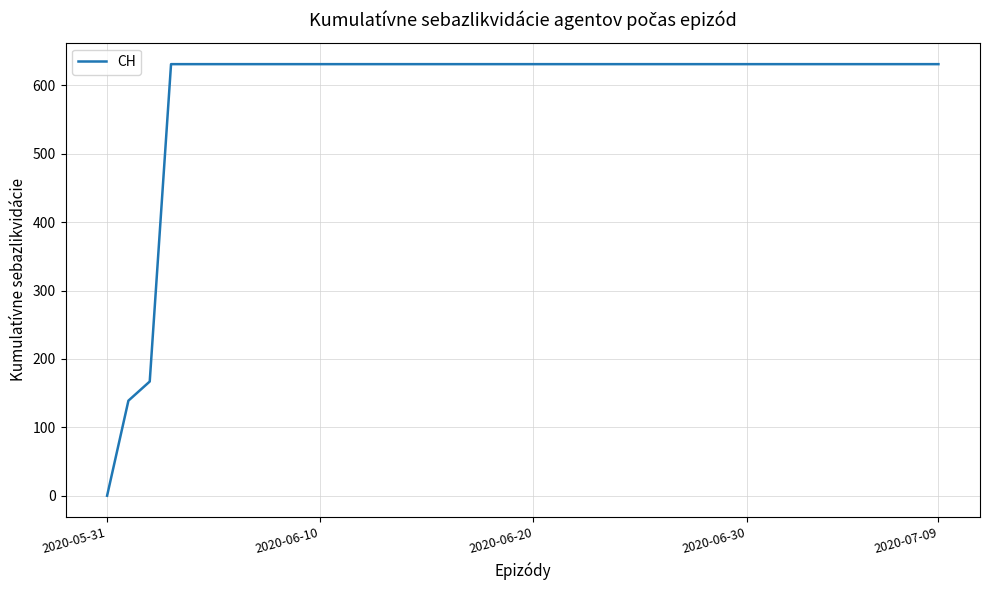

How many positive values are there?

39